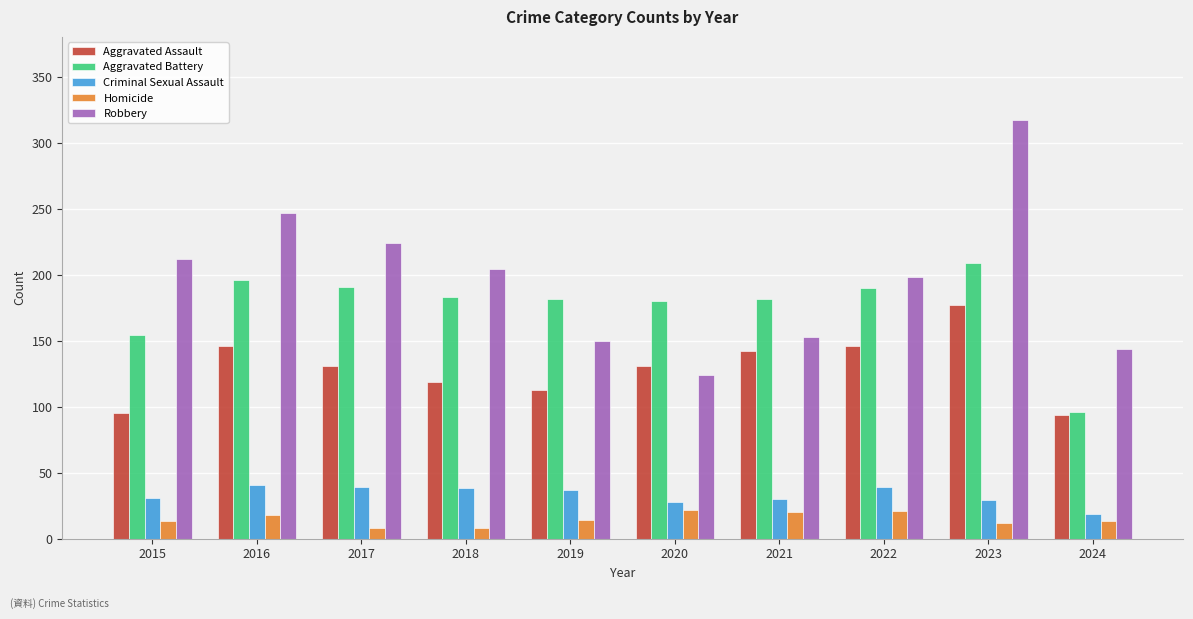

What is the difference between the highest and lowest values at 2024?

131